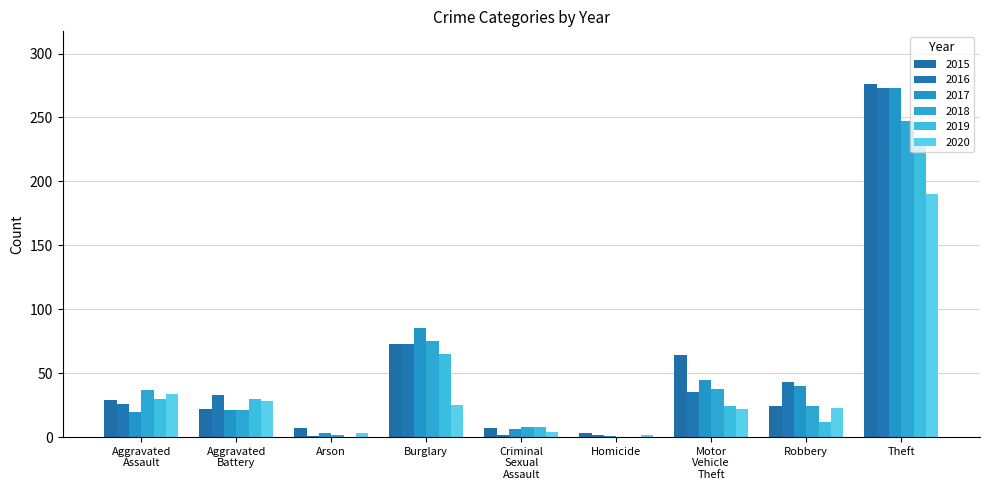

The 2018 series shows 0 at Homicide. True or false?

True